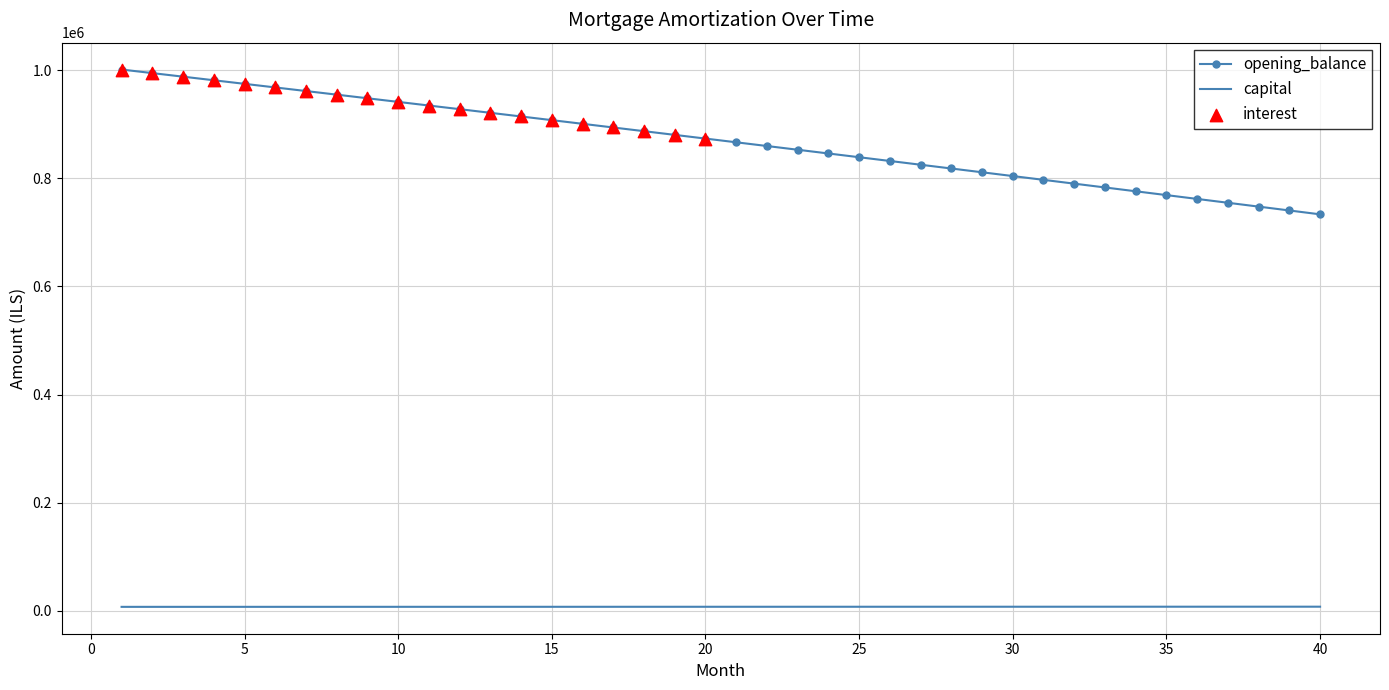

Which series has the widest spread of values?

opening_balance